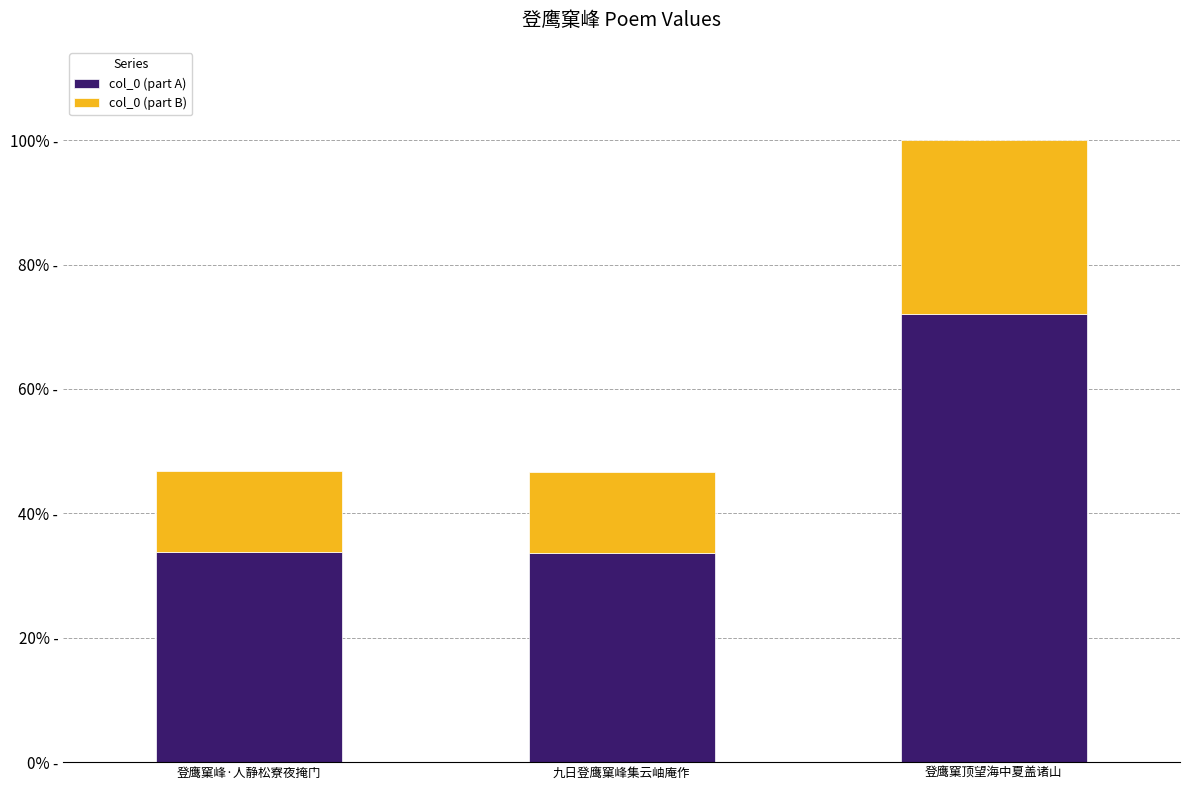

What is the value of the col_0 (part A) bar at the 1st from the left?

248076.0